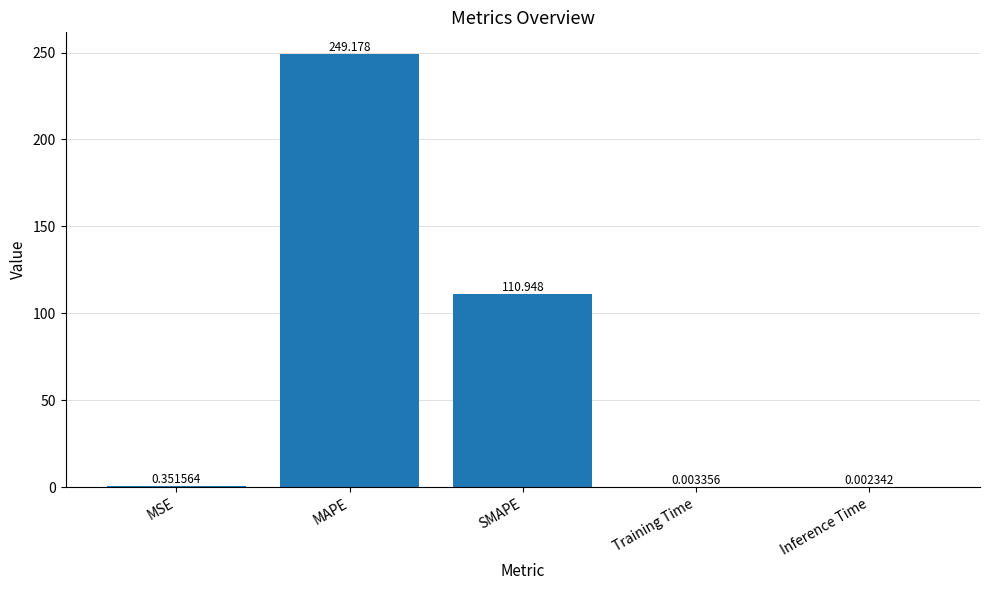

Where is the data nearest to the value 124?

SMAPE